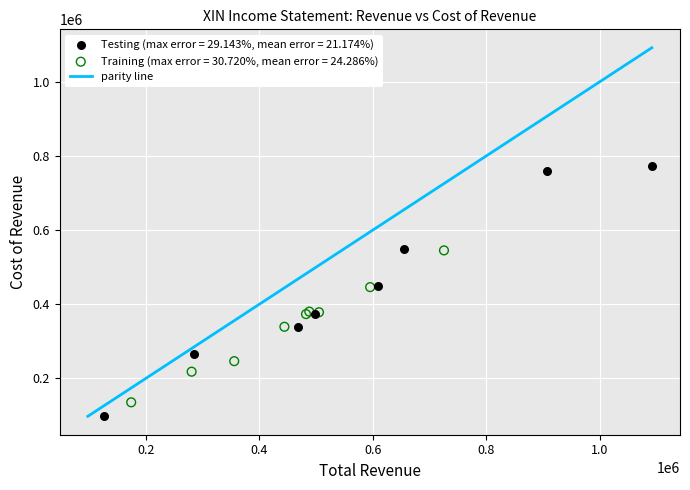

Which series reaches the maximum Y coordinate?

Testing (max error = 29.143%, mean error = 21.174%)